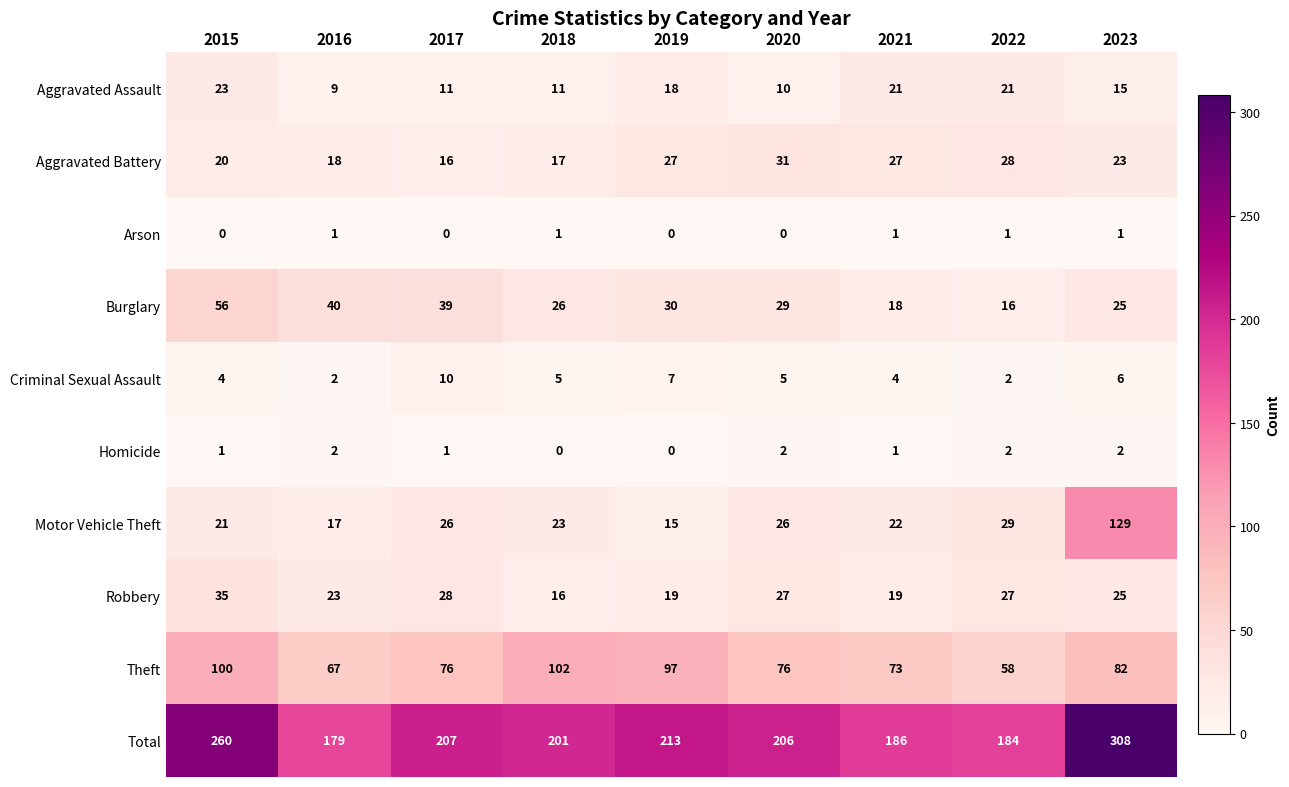

What is the total value across all series at 2015?

520